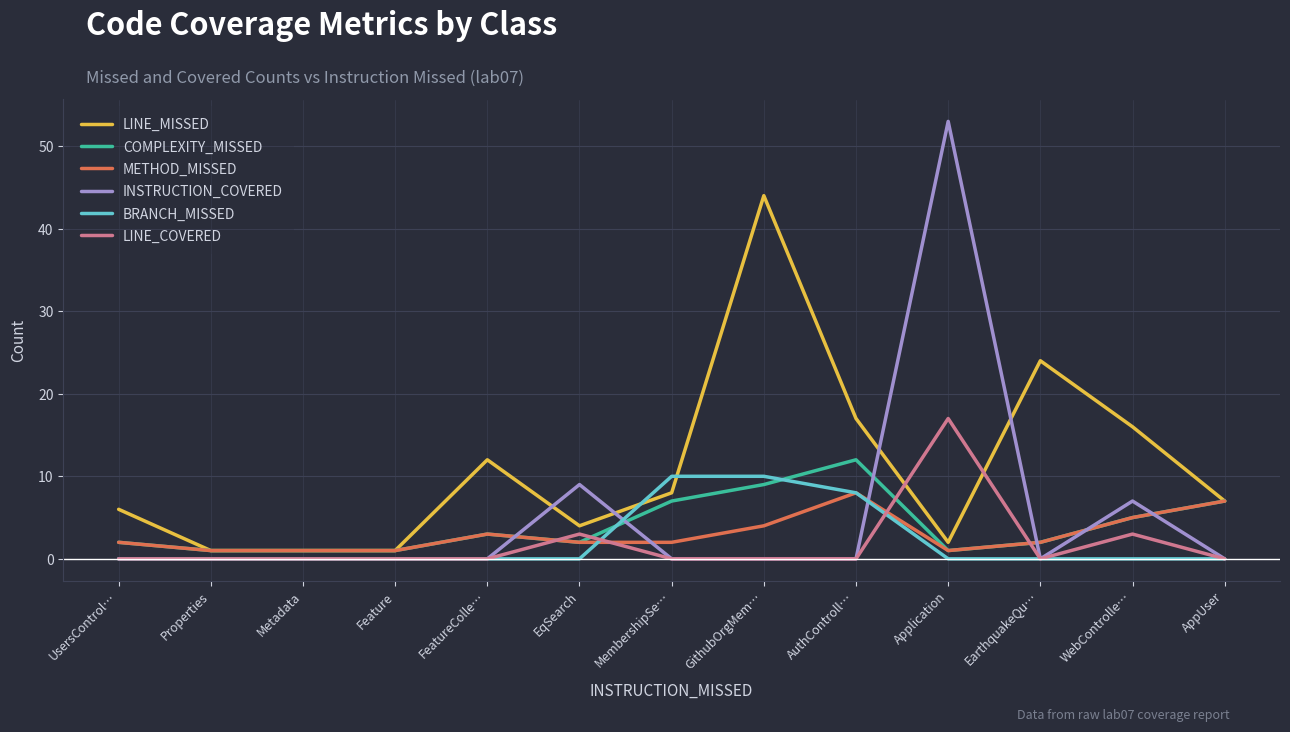

Does the chart have visible grid lines?

Yes